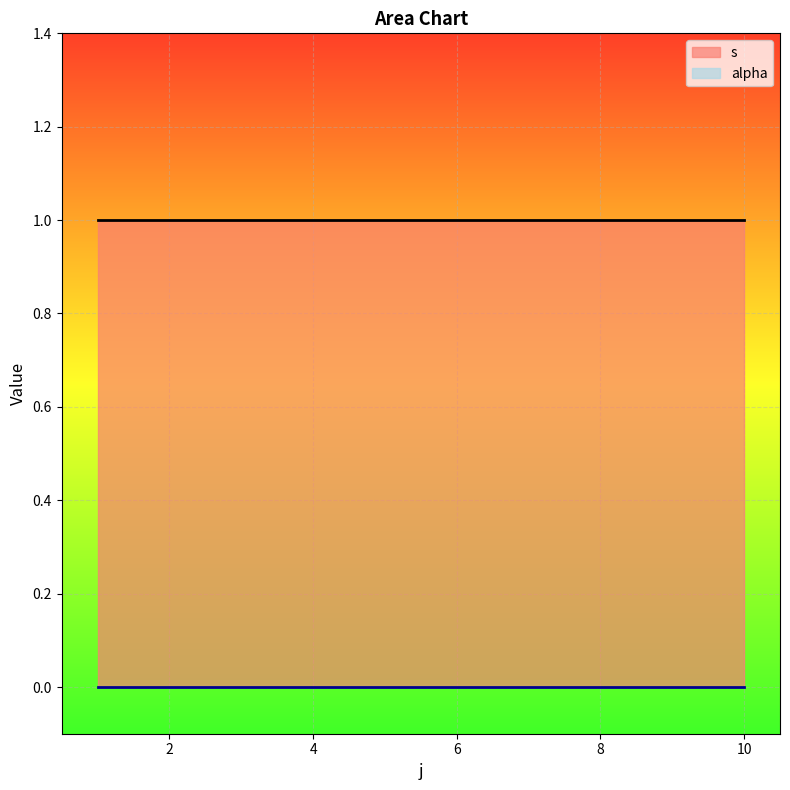

Which series has the largest range (max minus min)?

s